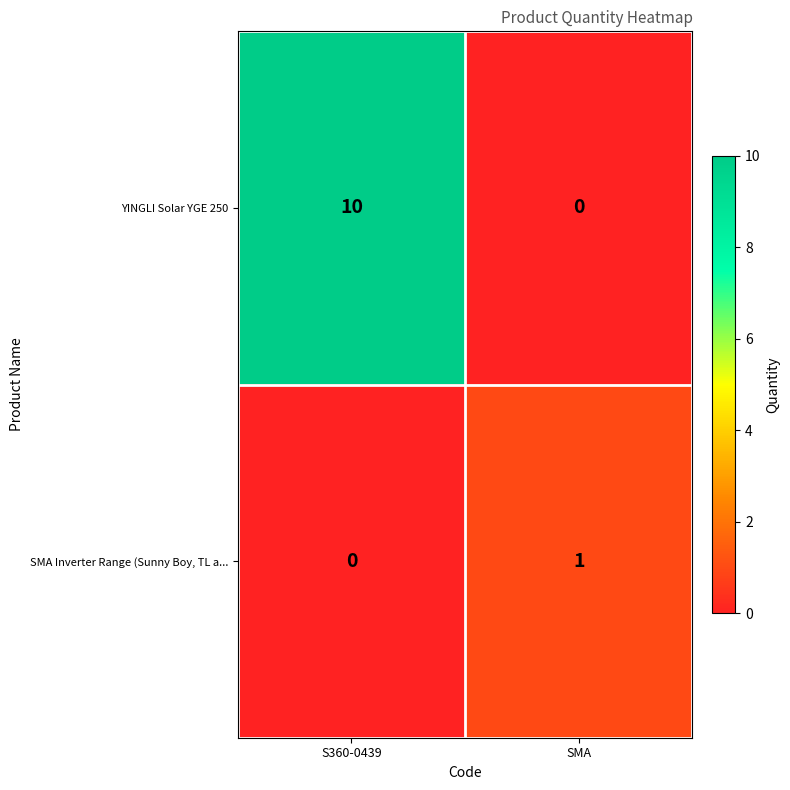

The SMA Inverter Range (Sunny Boy, TL a... series shows 0 at S360-0439. True or false?

True